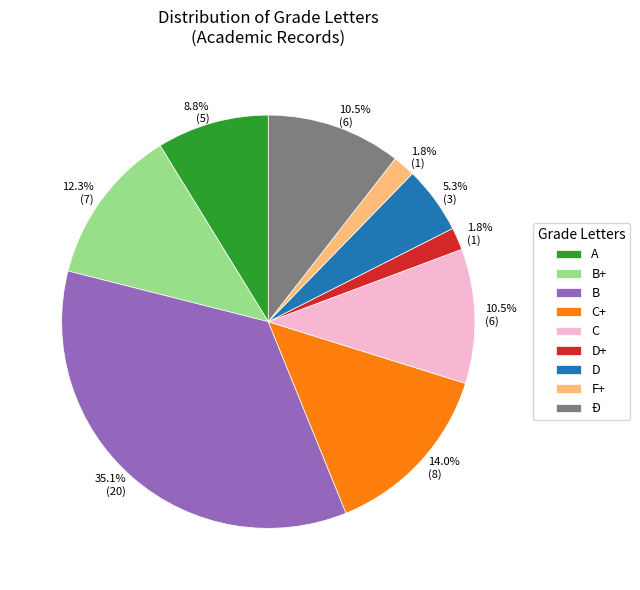

Which category has the biggest portion of the pie?

B